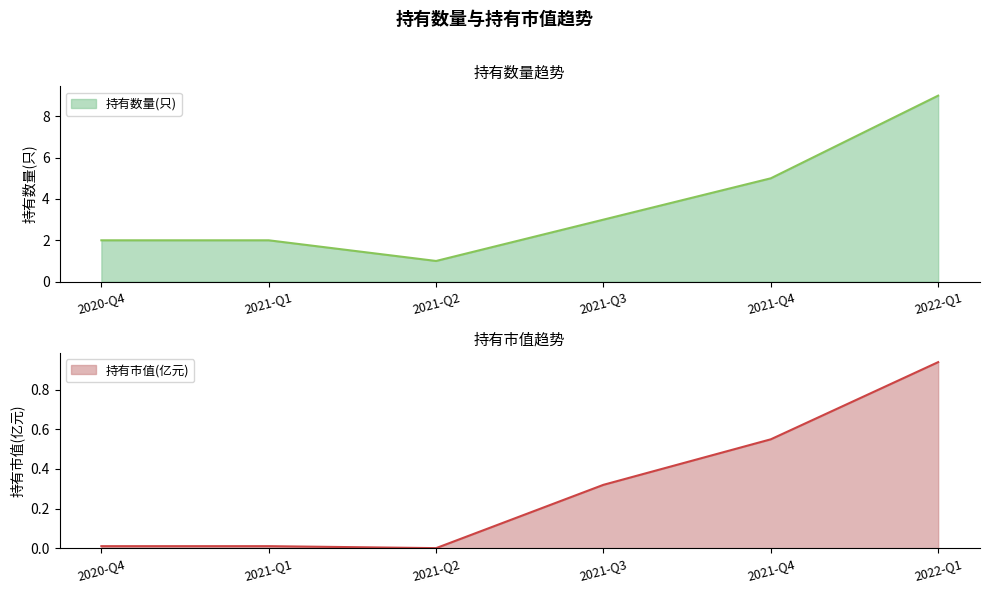

Is the value of 持有数量(只) at 2020-Q4 greater than the value of 持有市值(亿元) at 2022-Q1?

Yes